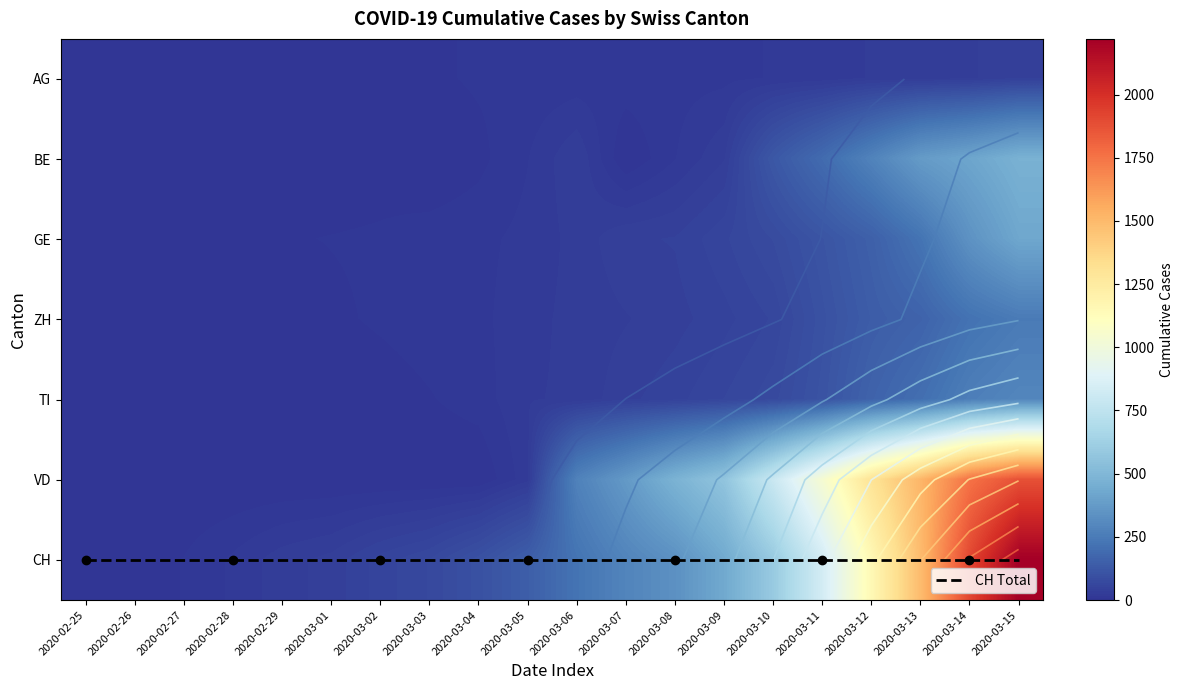

Is the value of VD at 2020-03-13 greater than the value of CH Total at 2020-03-03?

Yes